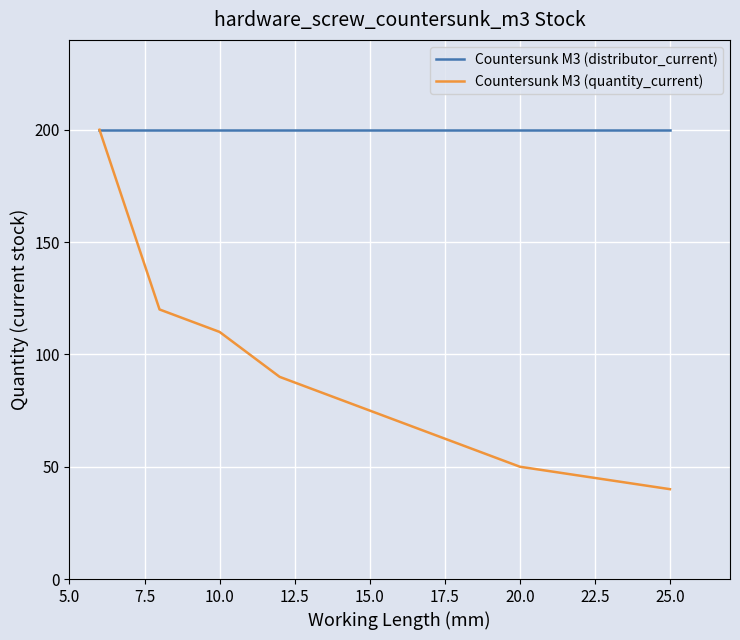

Rank the series by their average value, from highest to lowest.

Countersunk M3 (distributor_current), Countersunk M3 (quantity_current)